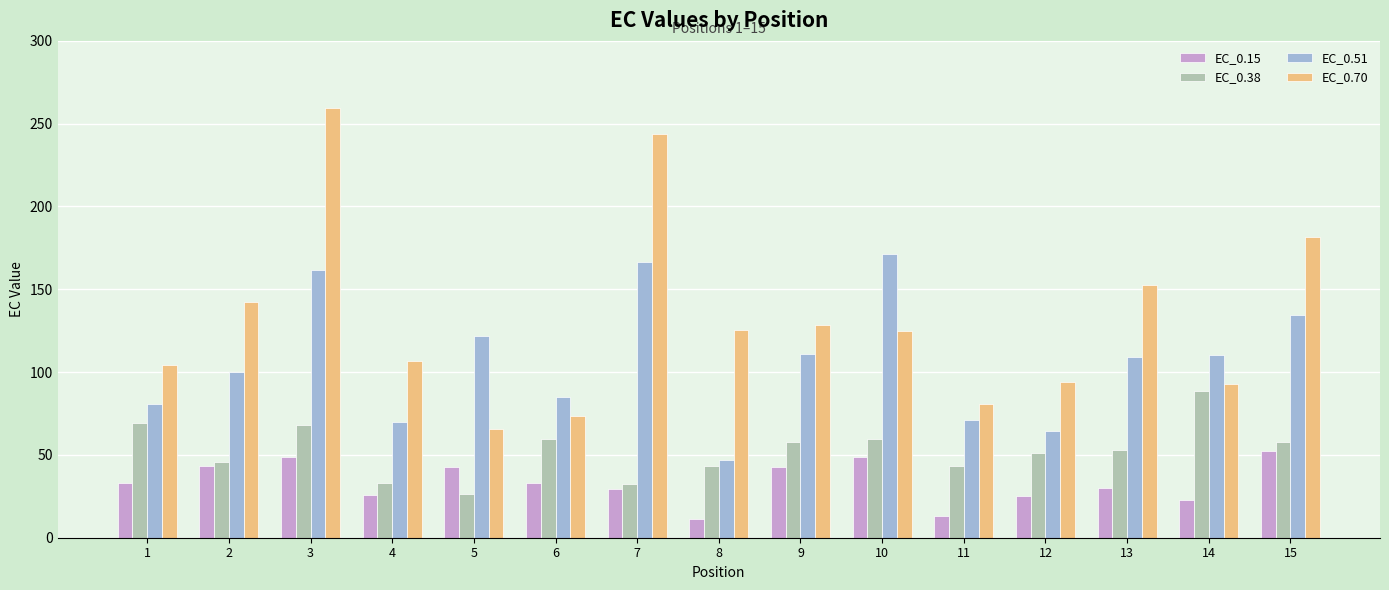

What are all the series names shown in the legend?

EC_0.15, EC_0.38, EC_0.51, EC_0.70